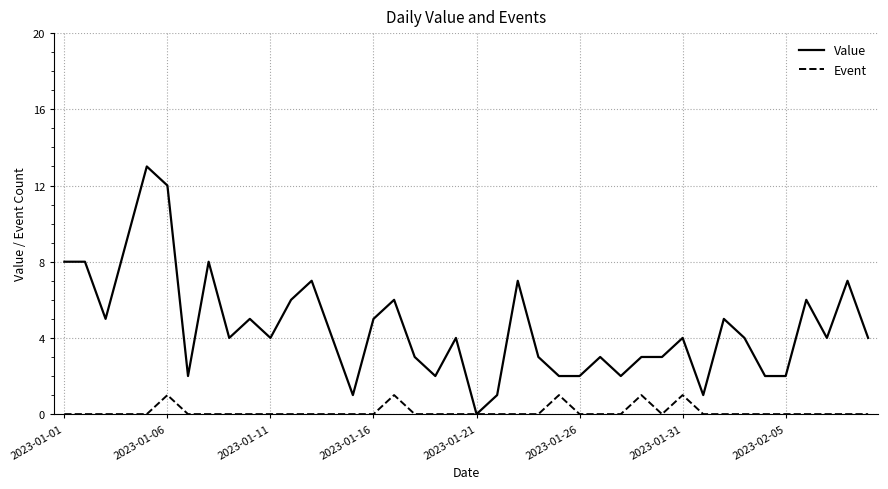

How many categories are shown in the chart?

40